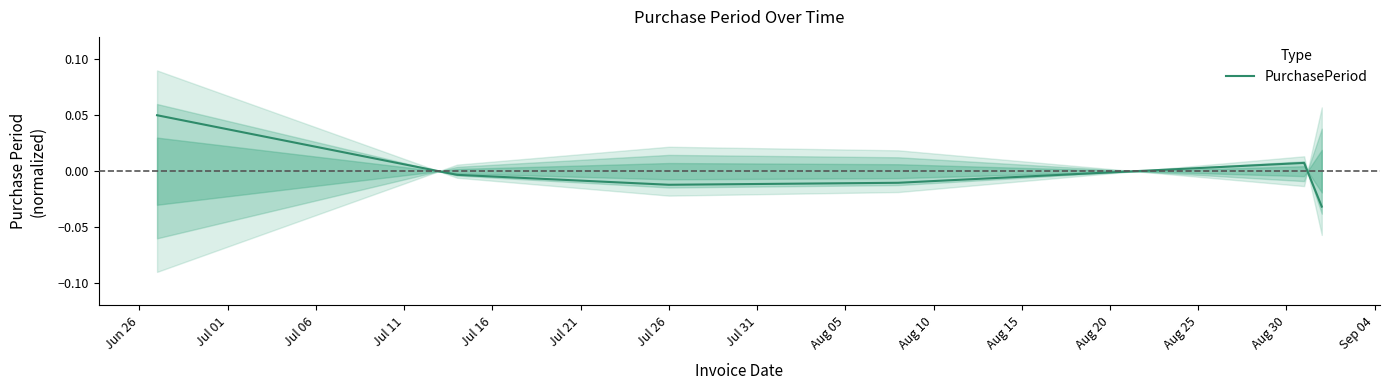

The chart shows a value of -0.0 at Jul 26. True or false?

True